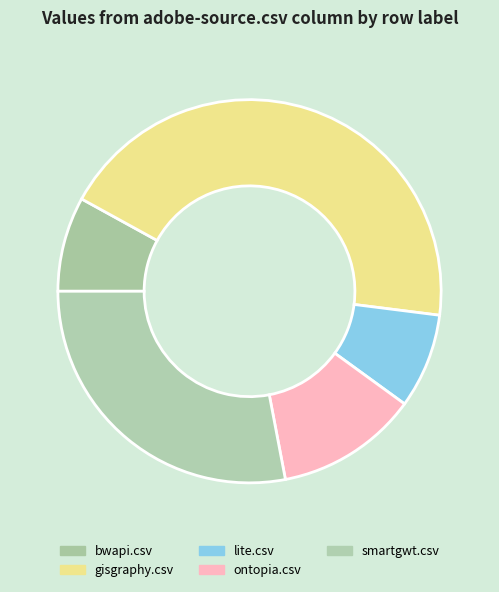

Which category has the biggest portion of the pie?

gisgraphy.csv